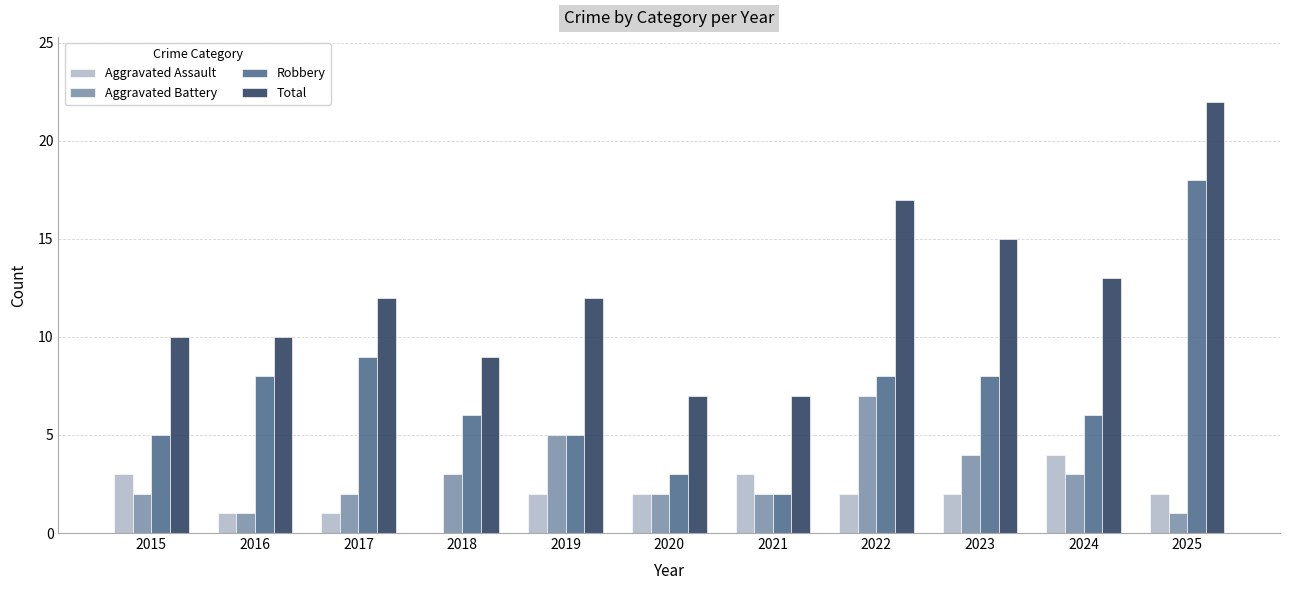

At which category is the sum across all series the highest?

2025